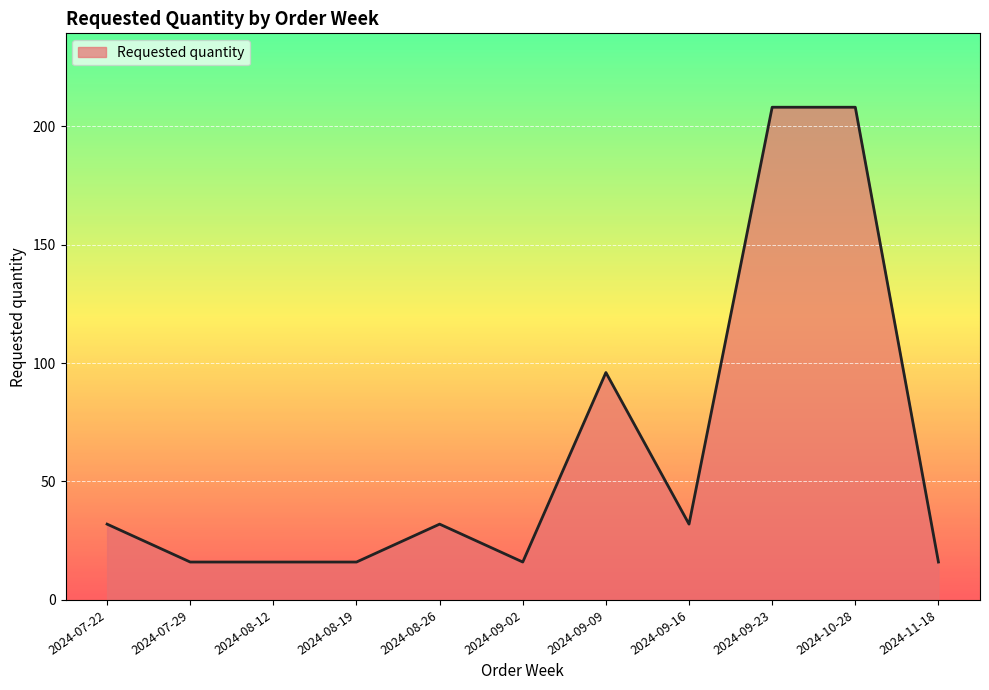

The chart shows a value of 28 at 2024-07-29. True or false?

False